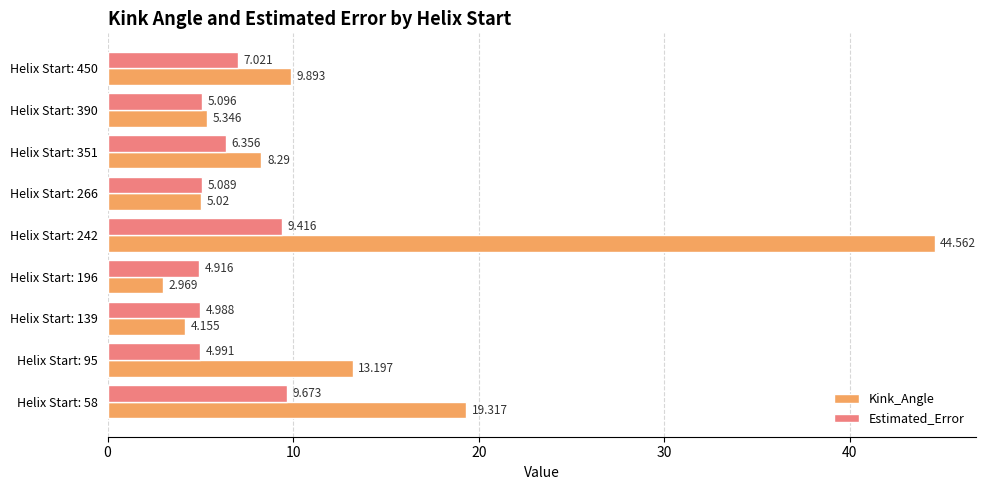

What is the difference between the maximum and minimum values in the Kink_Angle series?

41.6